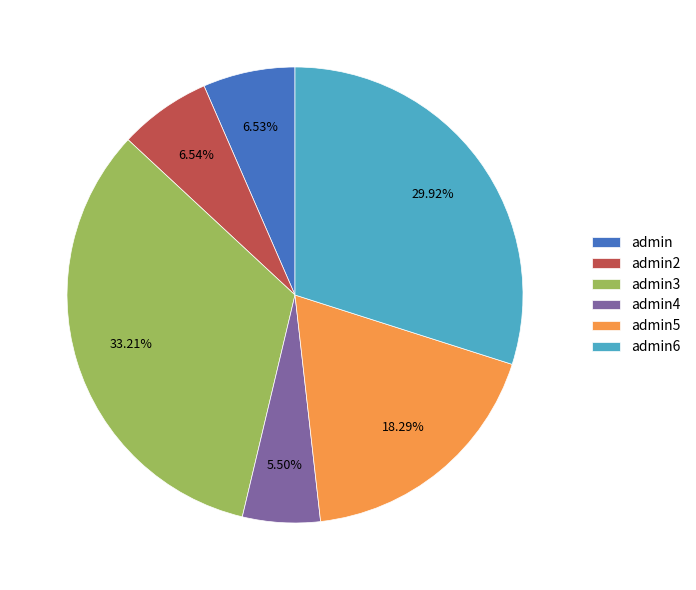

Is the sum of admin6 and admin greater than half?

No